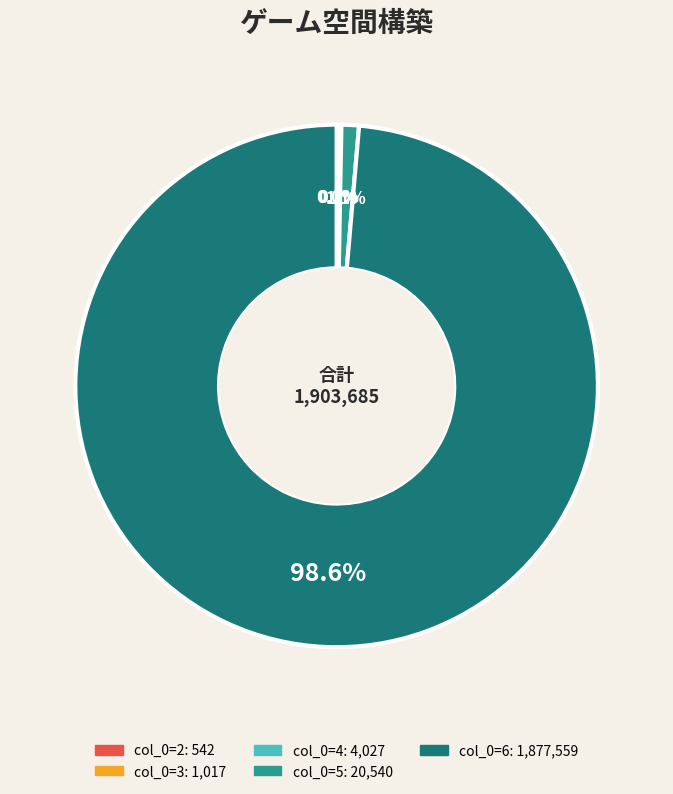

Is there a majority slice in this chart?

Yes